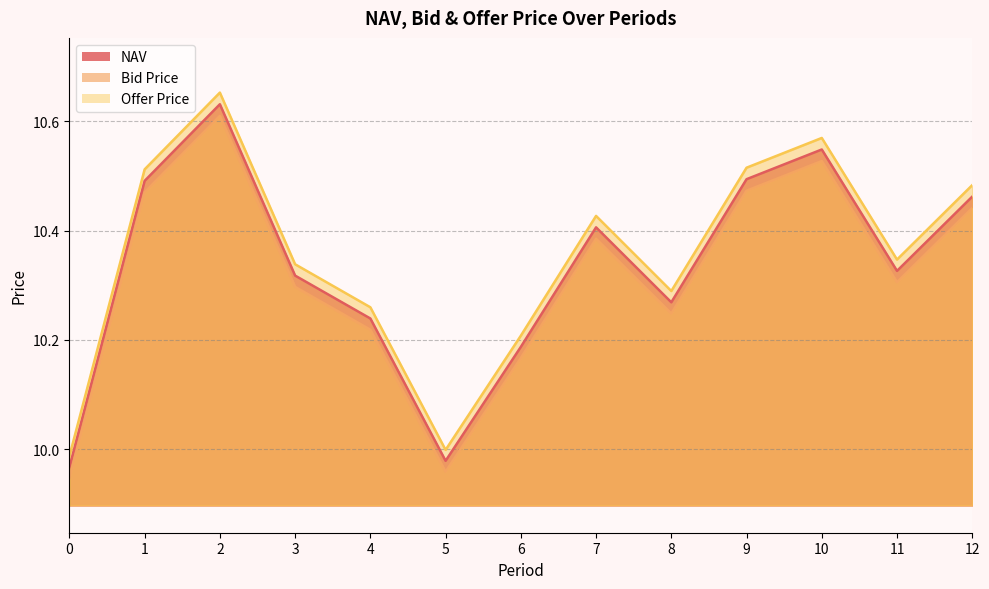

What is the greatest value displayed?

10.7